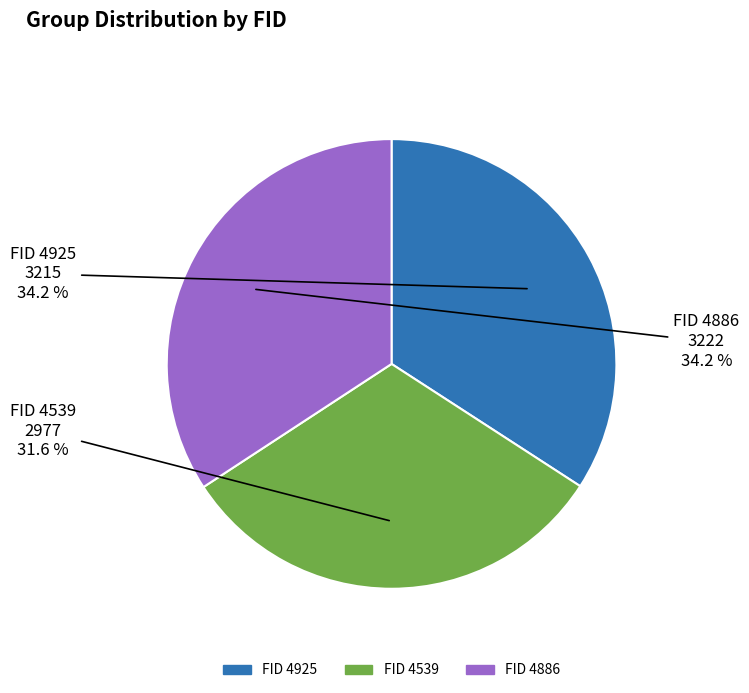

Does any single category account for the majority?

No